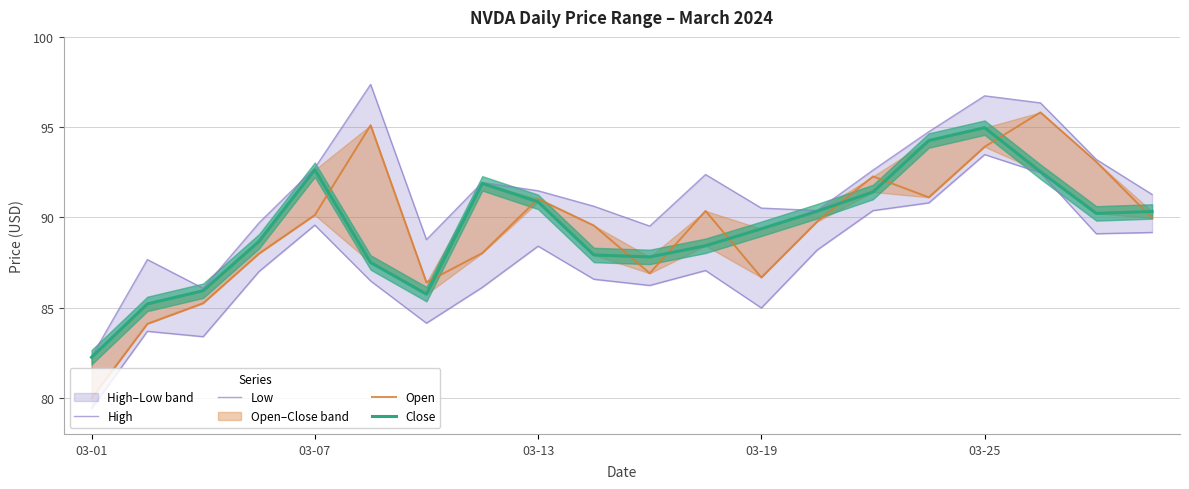

How many data points in Low are less than 87?

9